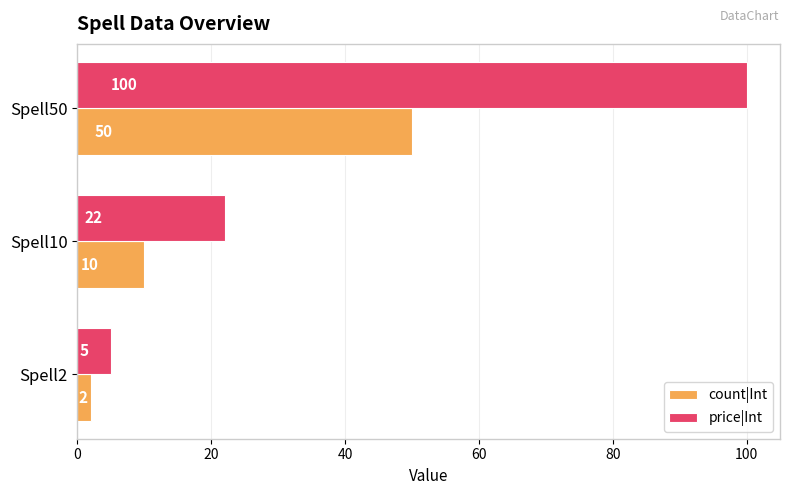

What is the difference between the highest and lowest values at Spell2?

3